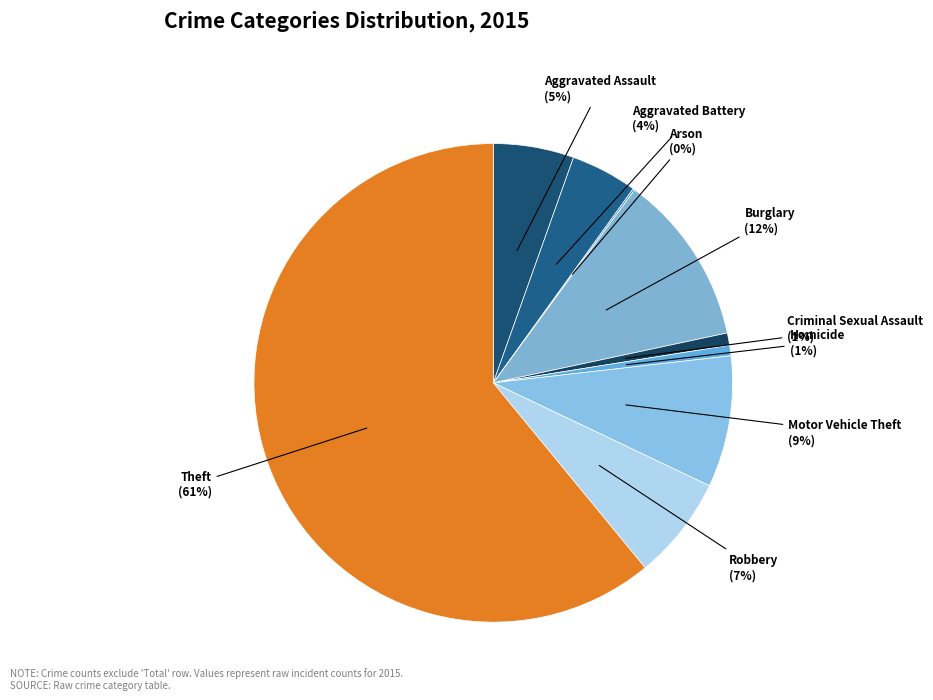

To the nearest percent, what is the average slice percentage?

11%